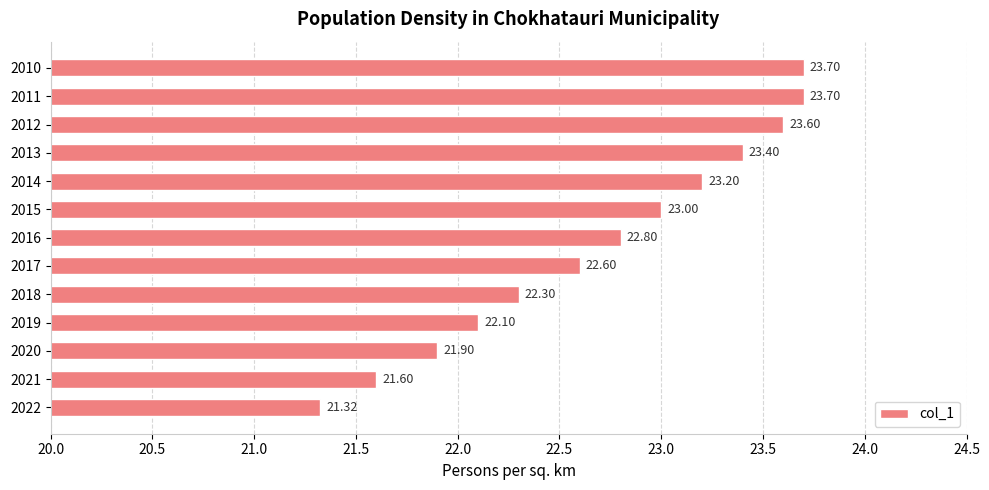

What is the ratio of the value at 2016 to the value at 2014?

1.0